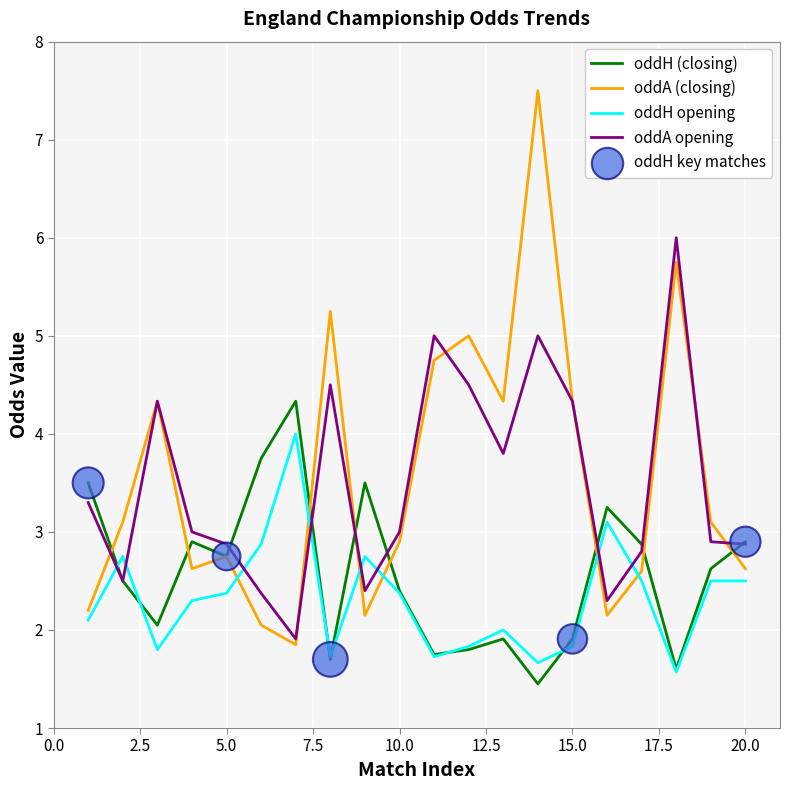

Which series has the largest range (max minus min)?

oddA (closing)